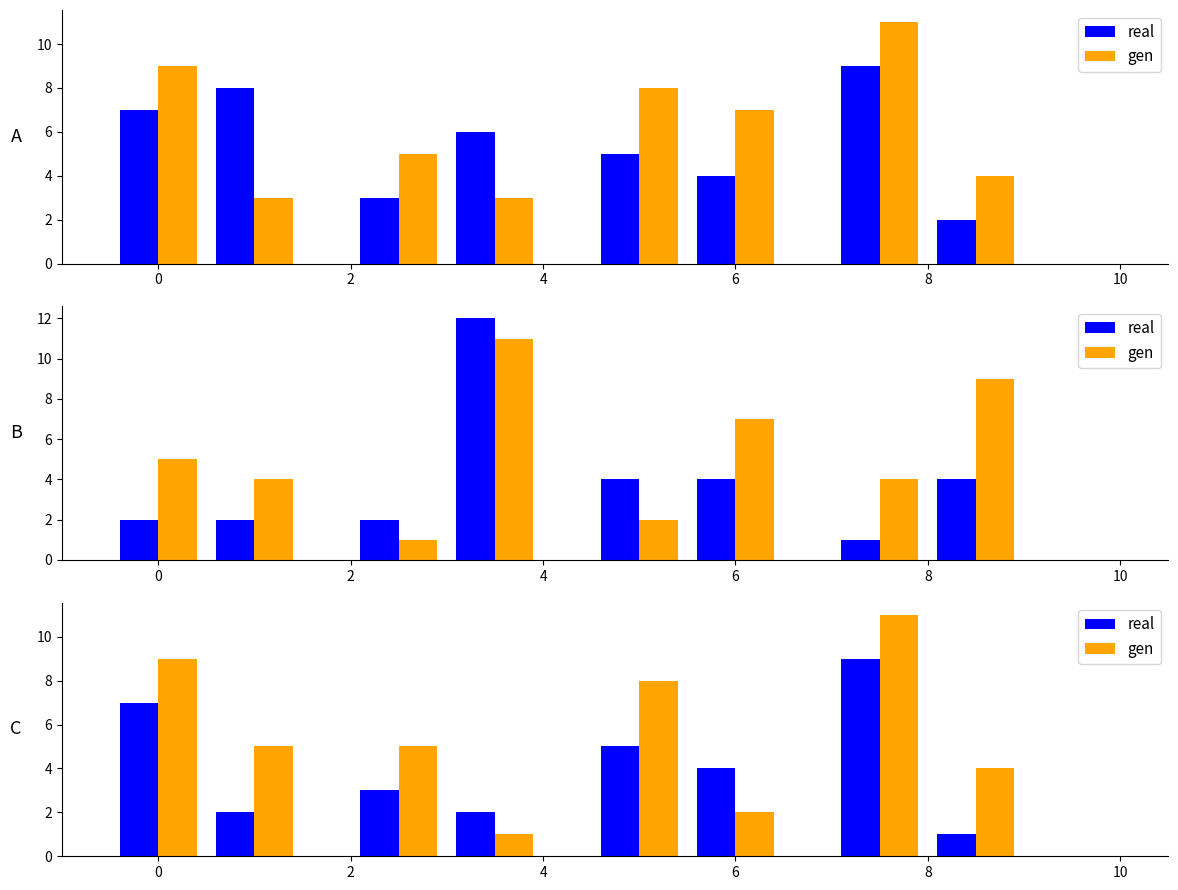

How many groups of bars are there?

8